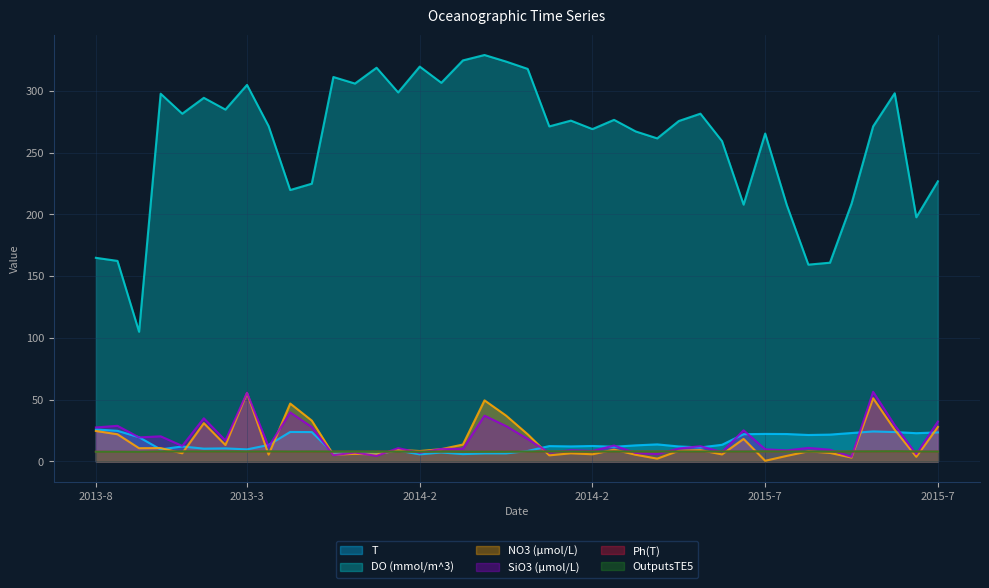

What is the difference between the highest and lowest values at 2014-7?

211.8